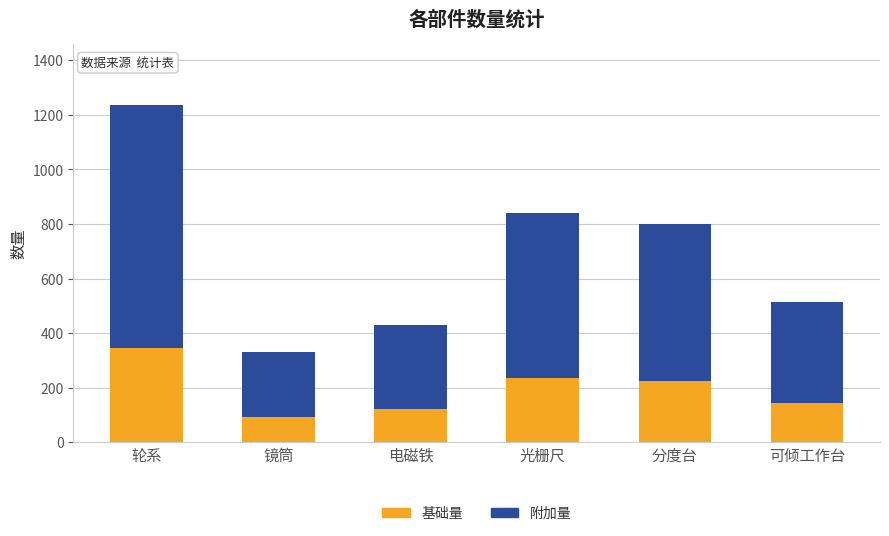

What is the approximate value of 基础量 at 镜筒?

92